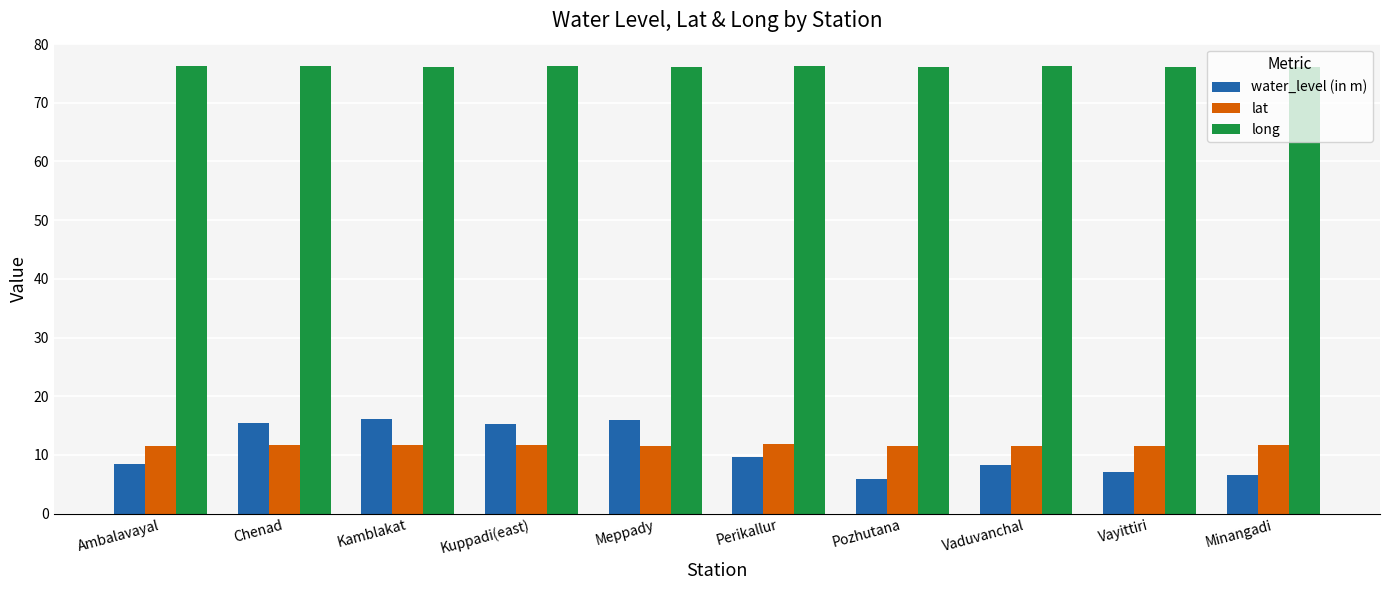

What is the label of the 10th bar from the left?

Minangadi